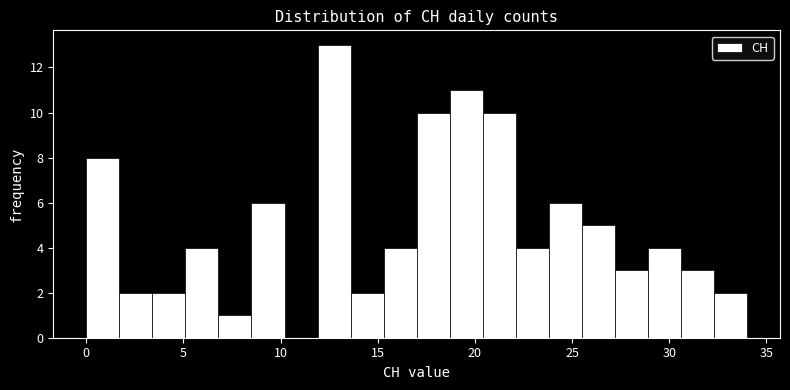

Read against the x-axis, roughly where is the centre of the tallest bar?

13.0